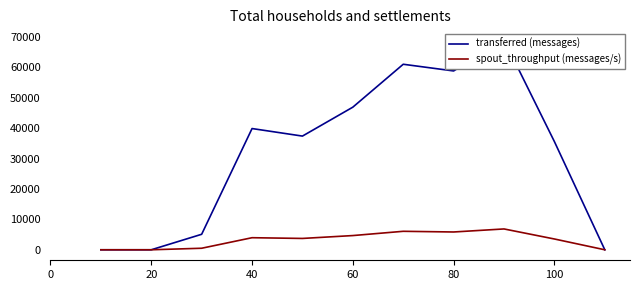

The value of spout_throughput (messages/s) at 60 is 4679. True or false?

True